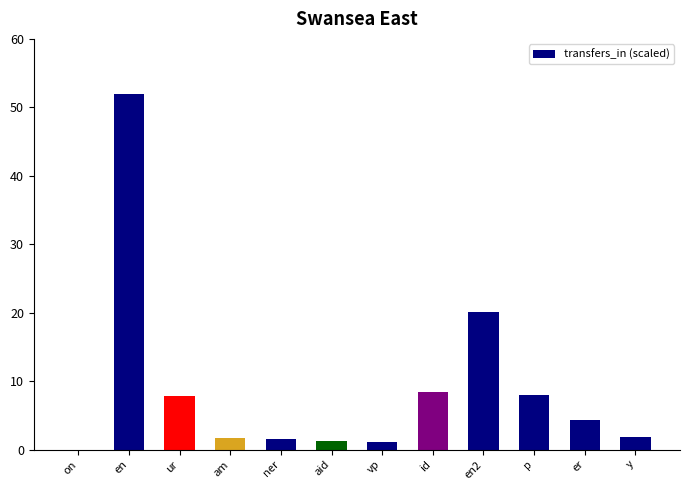

The value at p is 8.0. True or false?

True